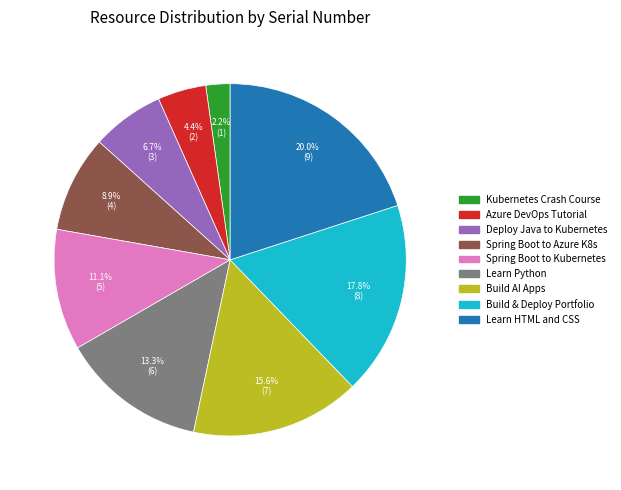

Is there a majority slice in this chart?

No